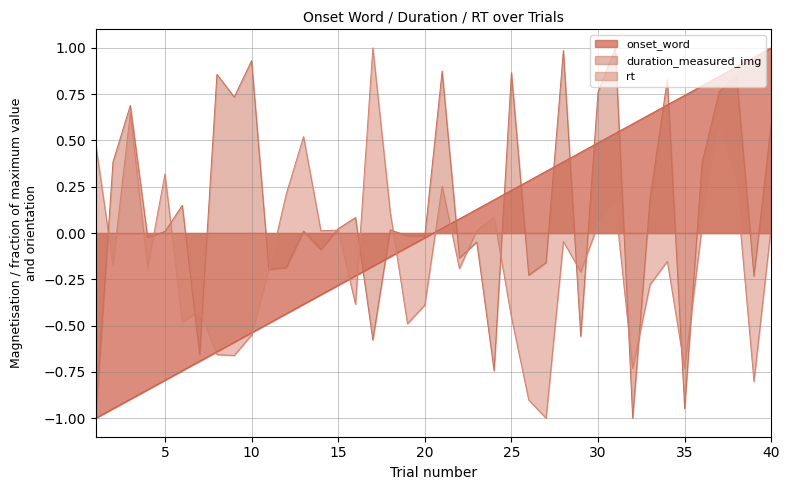

Reading left to right, transcribe all the data shown in this chart.

onset_word: -1.0	-0.9	-0.9	-0.8	-0.8	-0.7	-0.7	-0.6	-0.6	-0.5	-0.5	-0.4	-0.4	-0.3	-0.3	-0.2	-0.2	-0.1	-0.1	-0.0	0.0	0.1	0.1	0.2	0.2	0.3	0.3	0.4	0.4	0.5	0.5	0.6	0.6	0.7	0.7	0.8	0.8	0.9	0.9	1.0
duration_measured_img: -1.0	0.4	0.7	-0.0	0.0	0.1	-0.7	0.9	0.7	0.9	-0.2	-0.2	0.0	-0.1	0.0	0.1	-0.6	0.0	-0.0	-0.0	0.9	-0.1	-0.0	-0.7	0.9	-0.2	-0.2	1.0	-0.6	0.8	1.0	-1.0	0.2	0.8	-0.9	0.4	0.8	0.8	-0.2	0.6
rt: 0.5	-0.2	0.6	-0.2	0.3	-0.5	-0.4	-0.7	-0.7	-0.6	-0.2	0.2	0.5	0.0	0.0	-0.4	1.0	0.1	-0.5	-0.4	0.3	-0.2	0.0	0.1	-0.5	-0.9	-1.0	-0.0	-0.2	0.0	0.2	-0.7	-0.3	-0.2	-0.7	0.0	0.6	0.3	-0.8	0.0